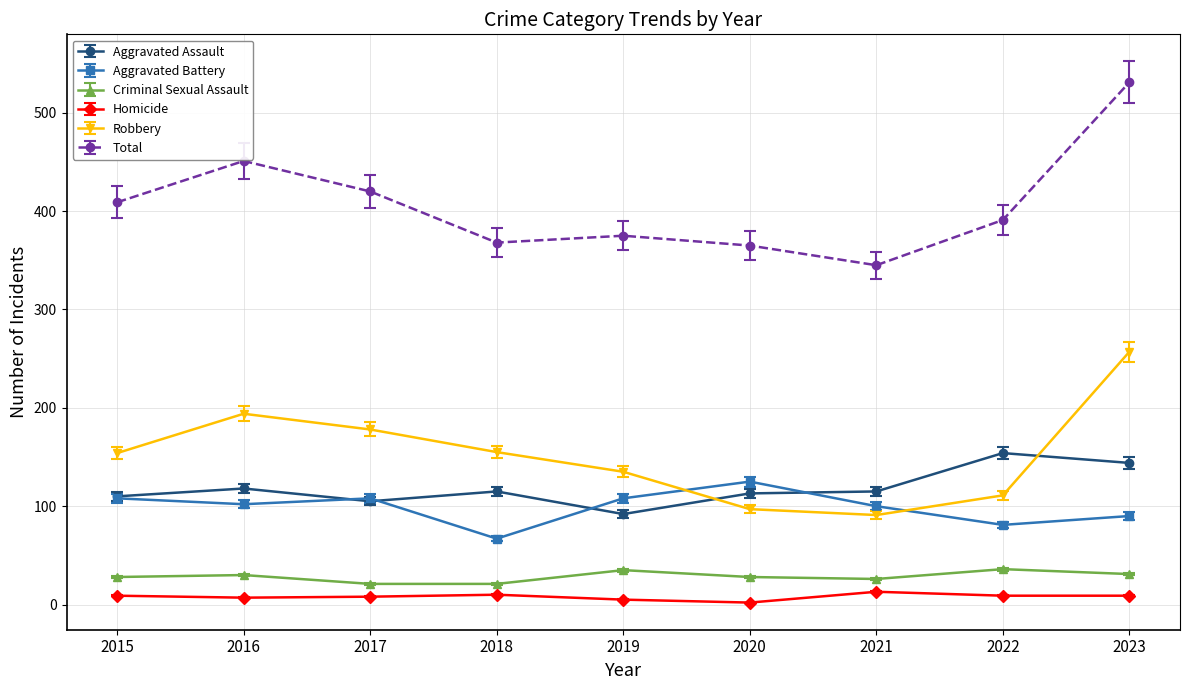

Is it true that Criminal Sexual Assault equals 35 at 2019?

True